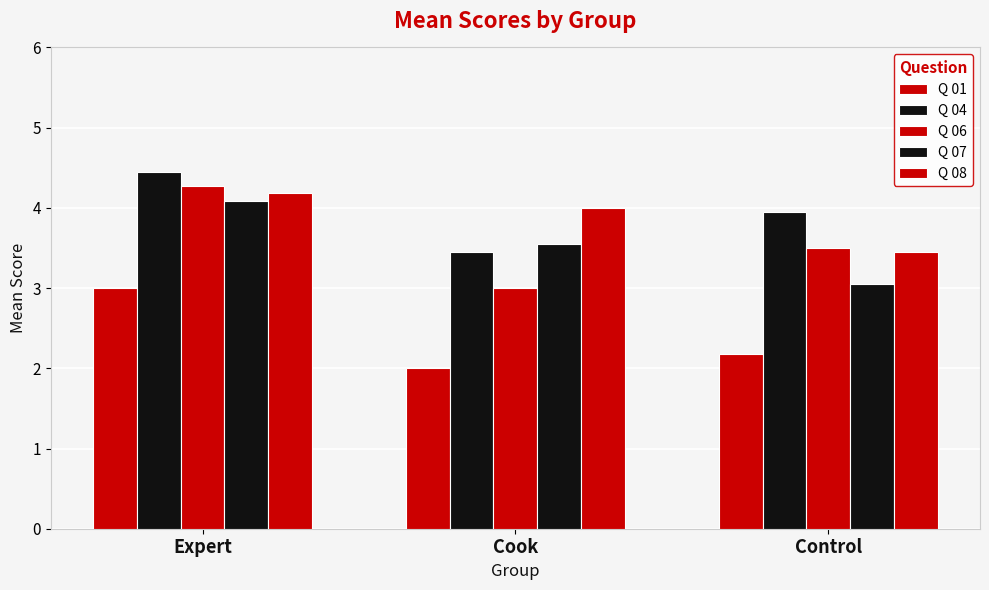

Which has a higher value, Expert or Control?

Expert